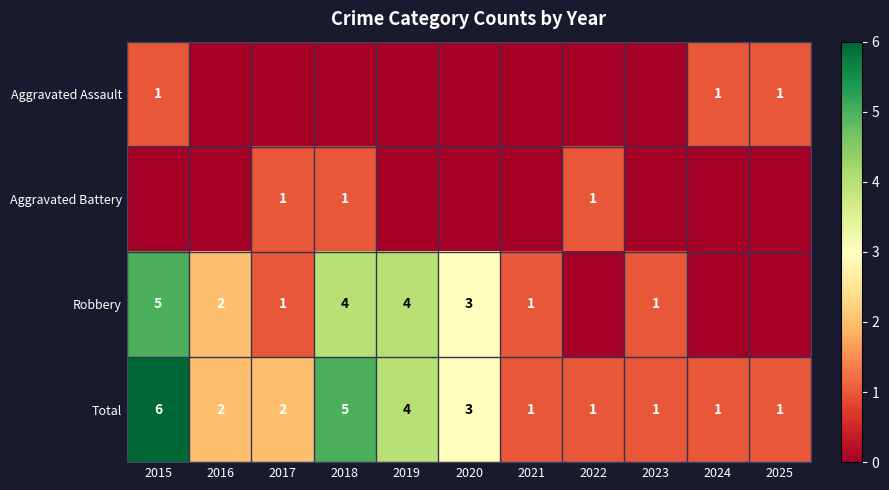

At which category does the chart reach its peak across all series?

2015